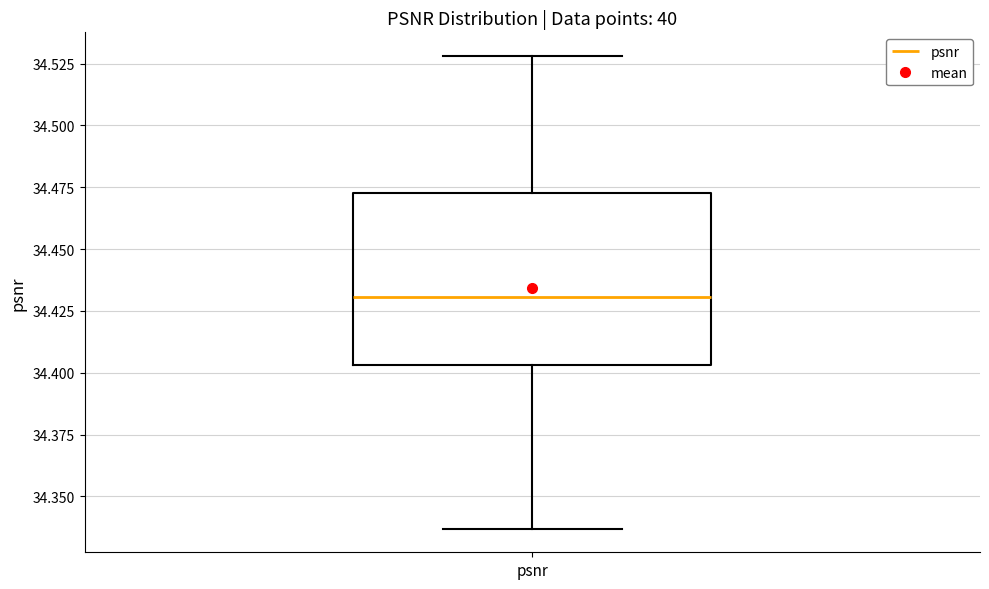

Read this box plot against the y-axis: the position of the median line, the range covered by the box, and the ends of both whiskers. The values are not printed on the chart, so give them approximately, as read against the axis.

median 34.430, box 34.405 to 34.475, whiskers 34.335 to 34.530